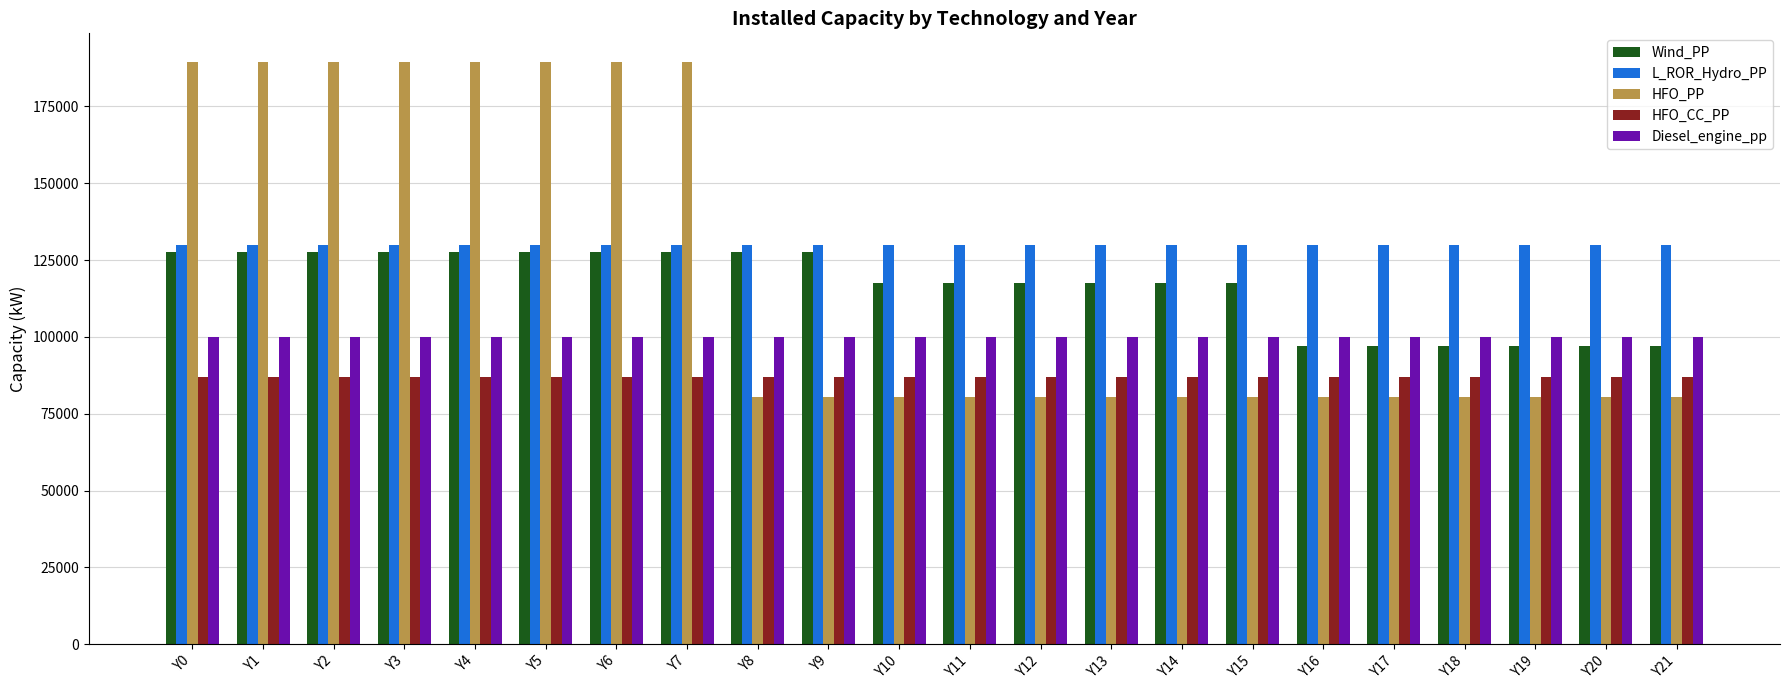

How many values in the Wind_PP series are below 117500?

6